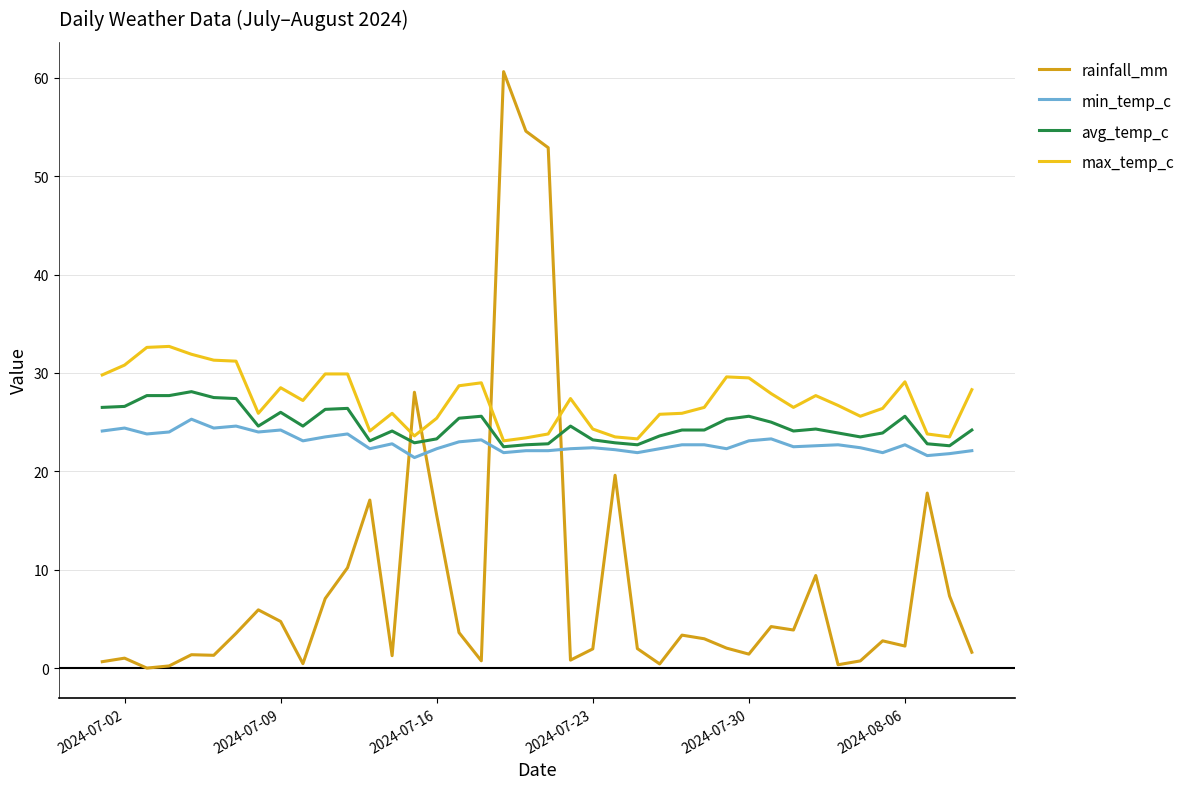

What is the maximum value shown in the chart?

60.6